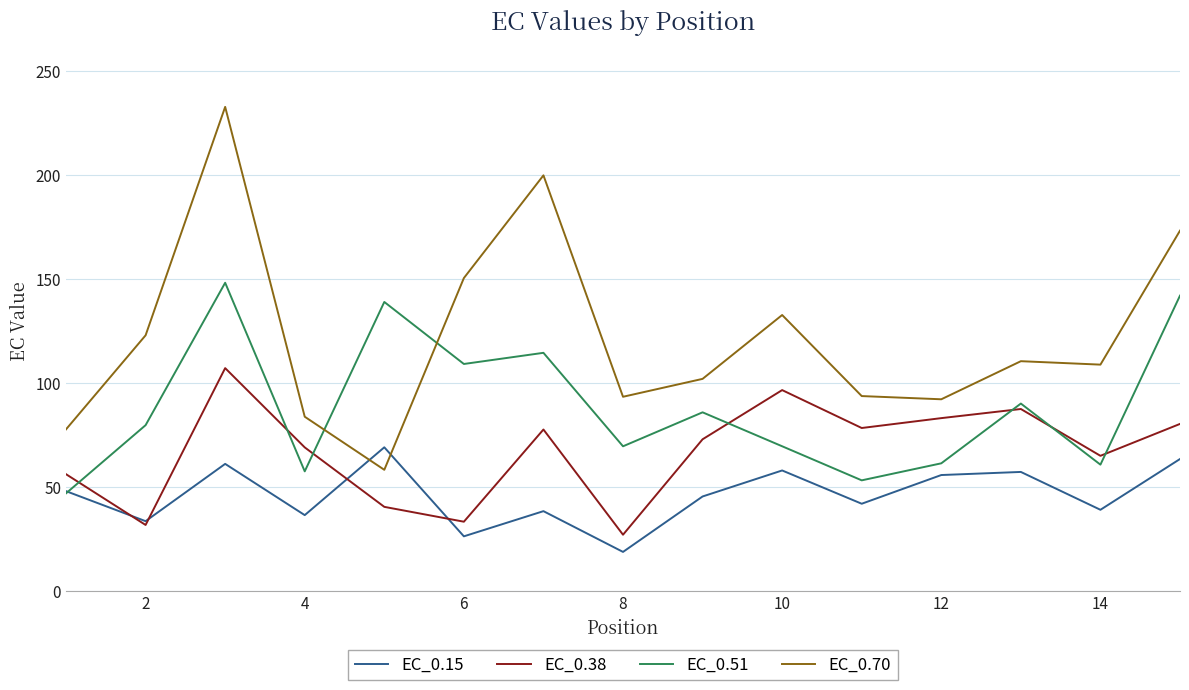

Rank the series by their average value, from lowest to highest.

EC_0.15, EC_0.38, EC_0.51, EC_0.70